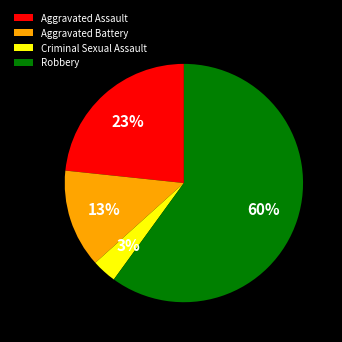

True or false: Aggravated Assault accounts for 16% of the total.

False